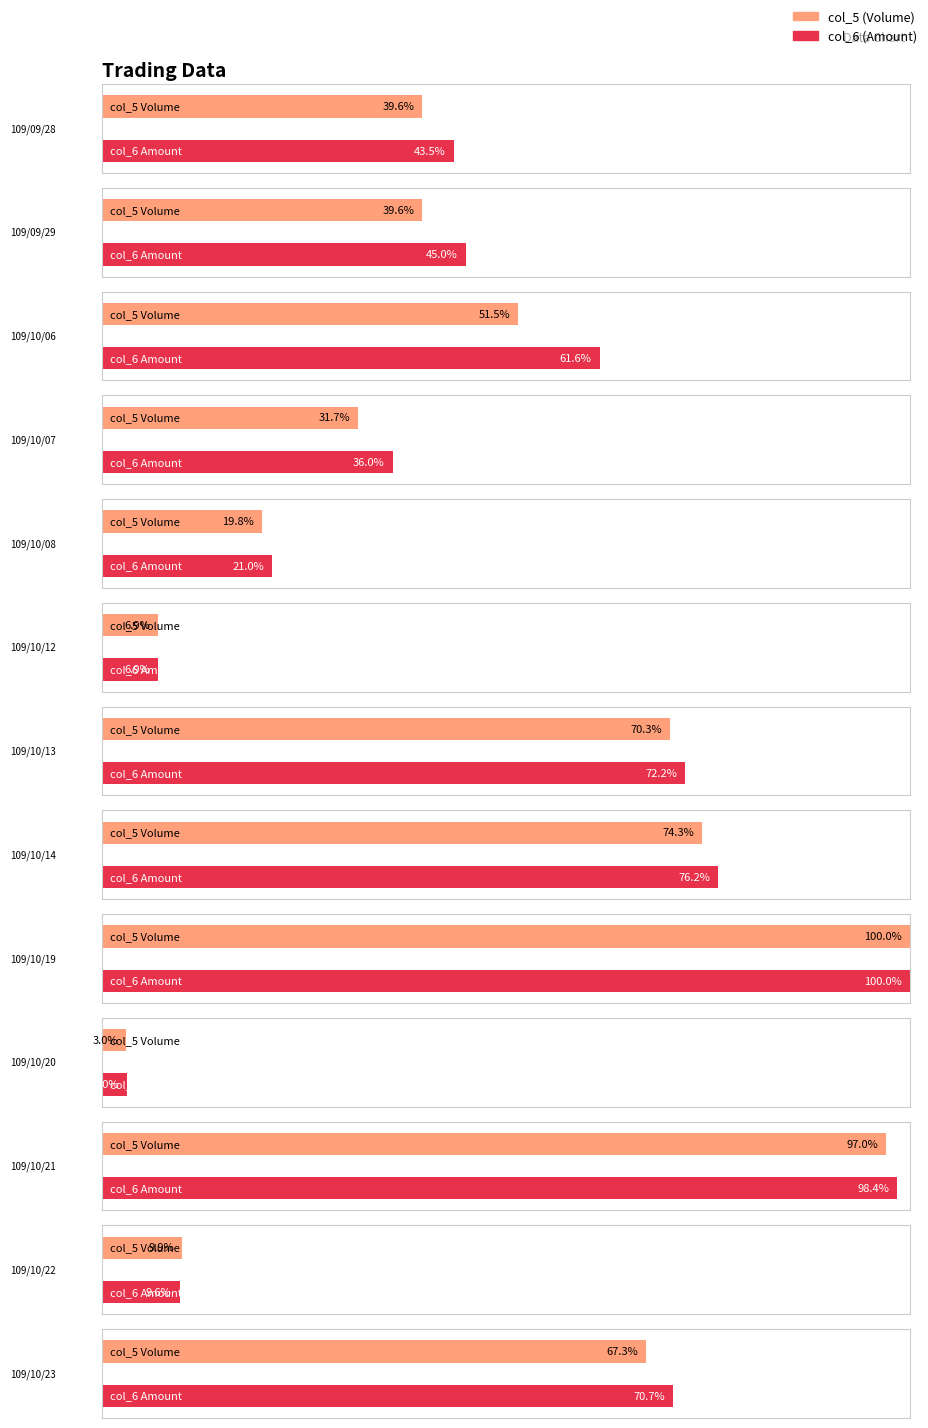

Count the number of categories in the chart.

13